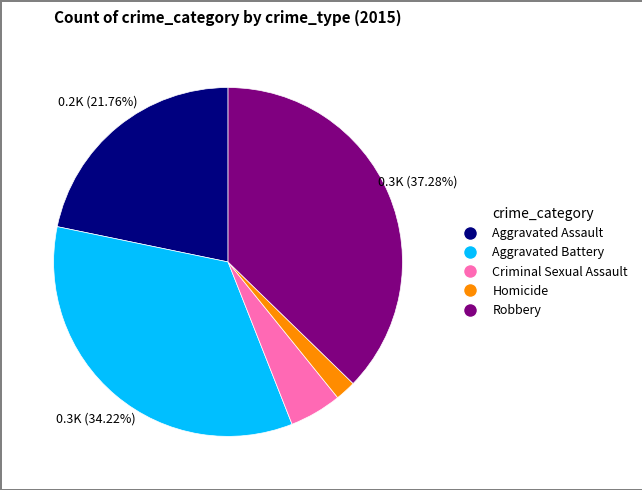

Combined, do Robbery and Homicide account for over 50%?

No